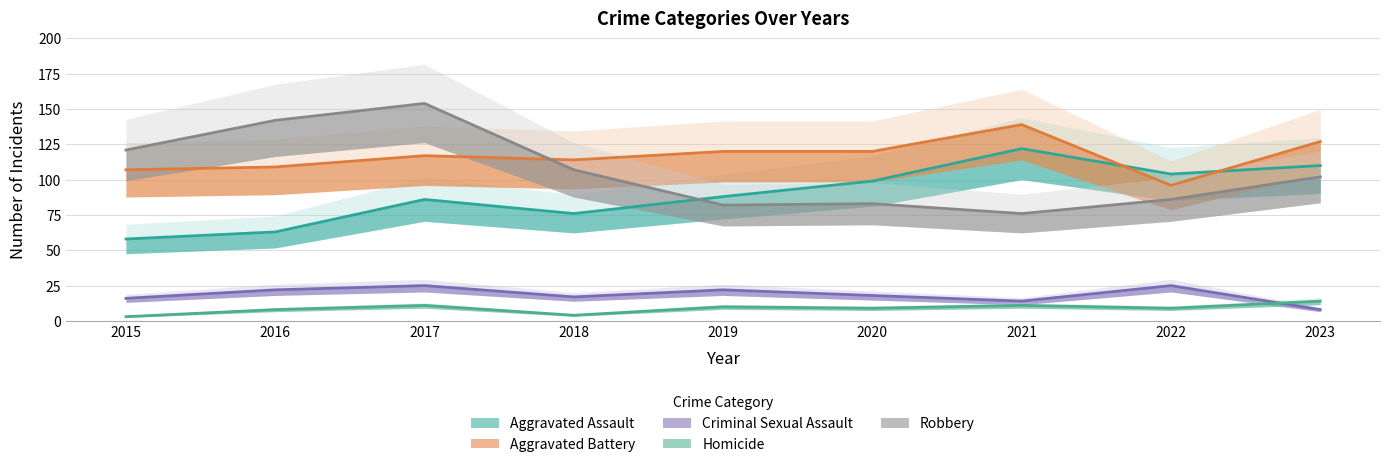

How many values in the Criminal Sexual Assault series are below 18?

4